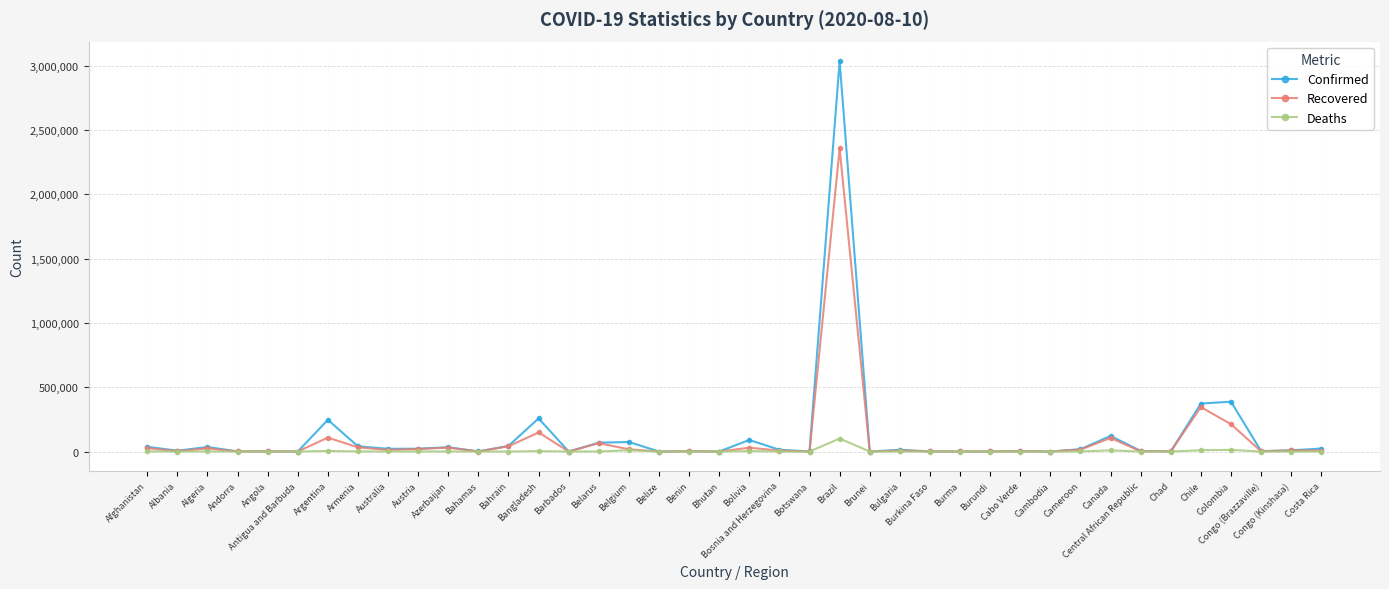

The value of Confirmed at Congo (Kinshasa) is 9454. True or false?

True